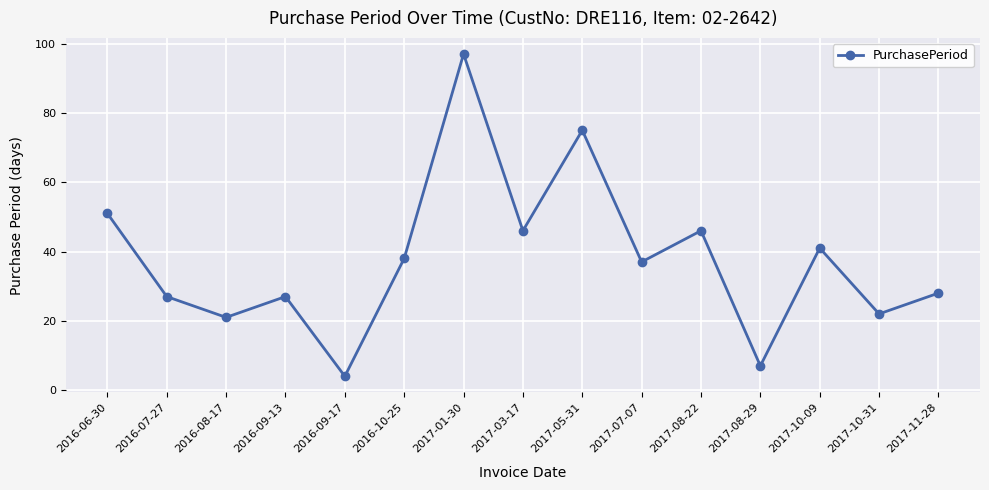

What is the sum of the values at 2017-01-30 and 2017-08-29?

104